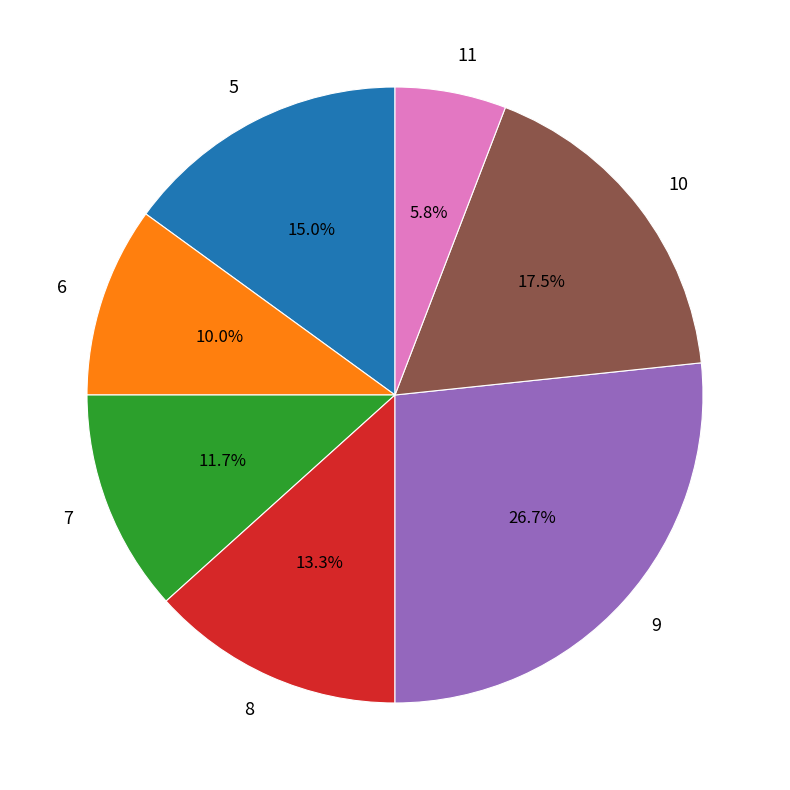

How many slices are in this pie chart?

7